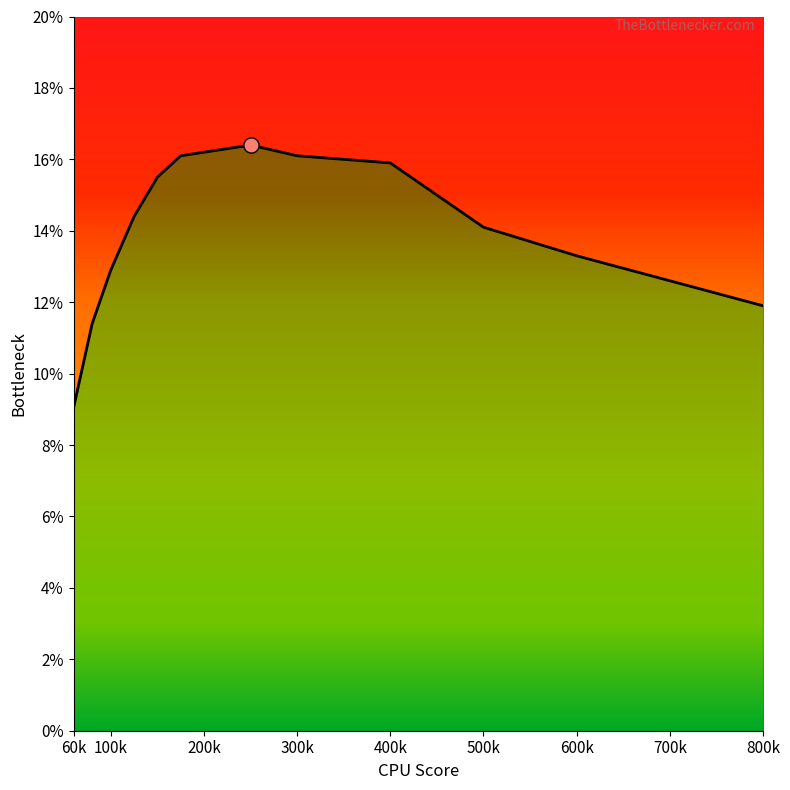

Which has a higher value, 500k or 11?

500k